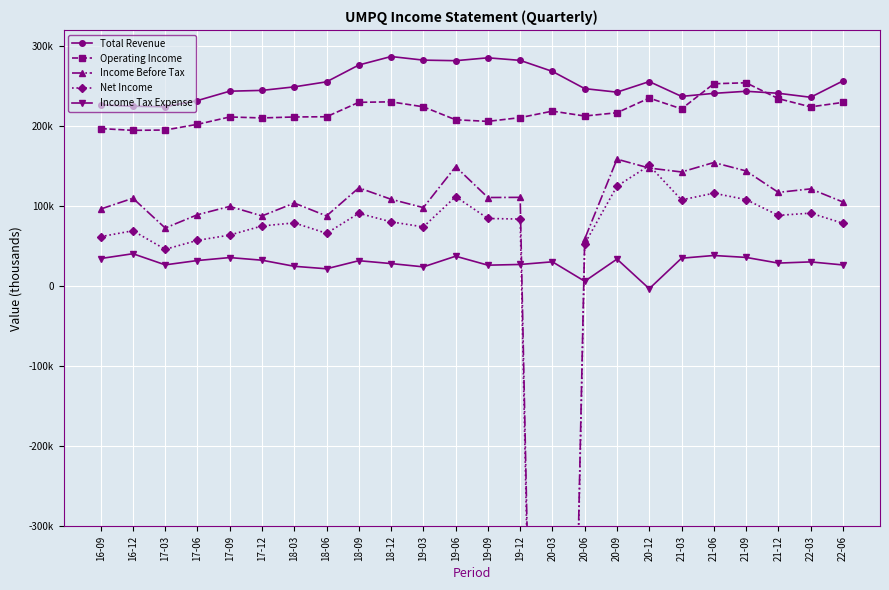

At which label does Total Revenue first exceed 246700?

18-03